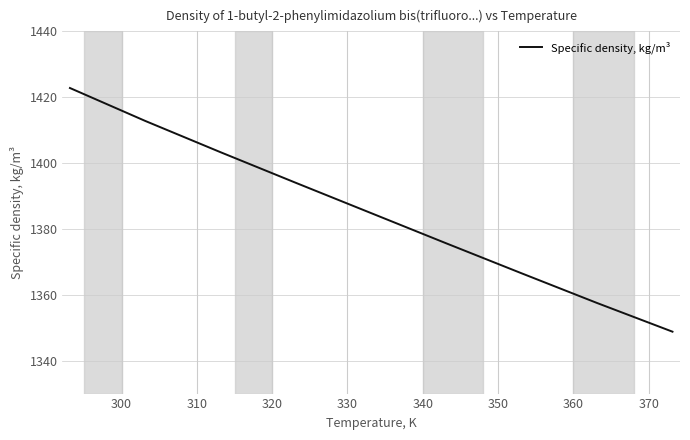

What is the smallest value displayed?

1348.8